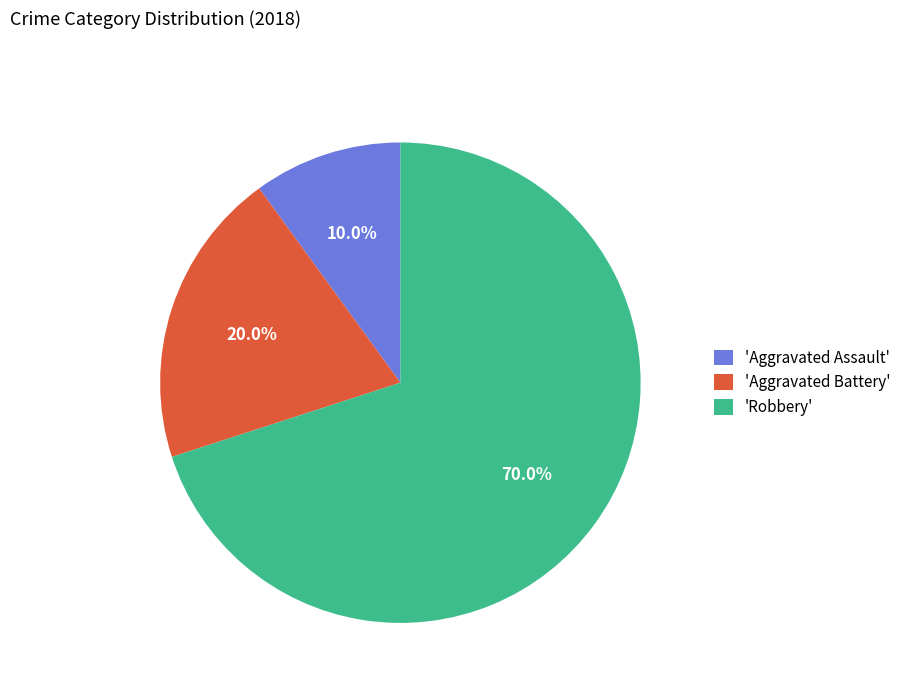

Does any single category account for the majority?

Yes